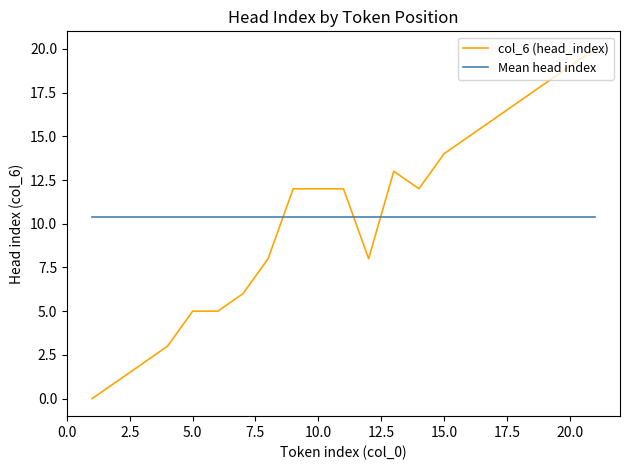

List the series in order of their peak value, lowest first.

Mean head index, col_6 (head_index)